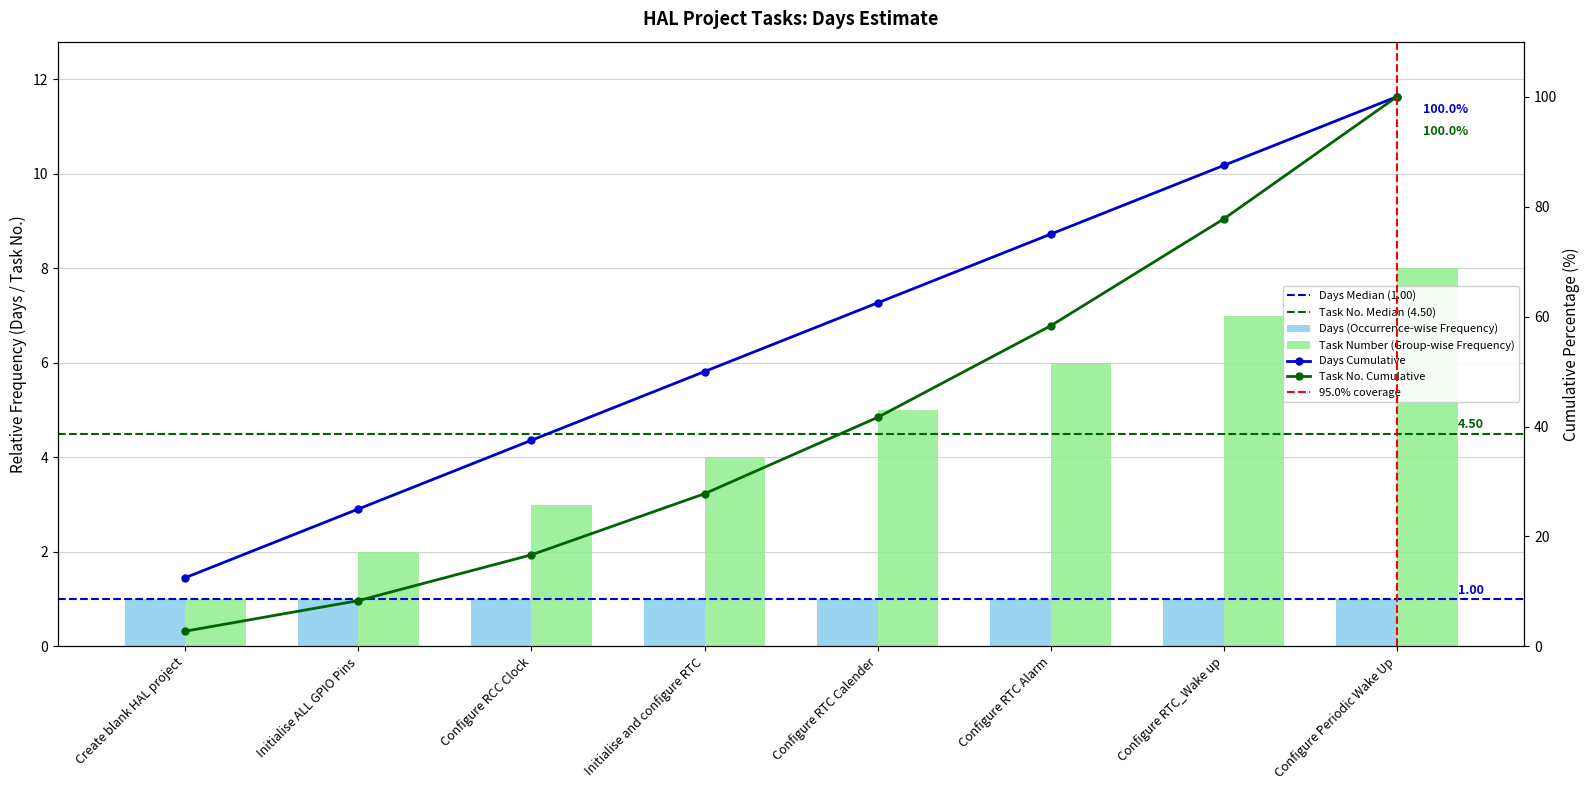

At which category does the chart reach its minimum across all series?

Create blank HAL project